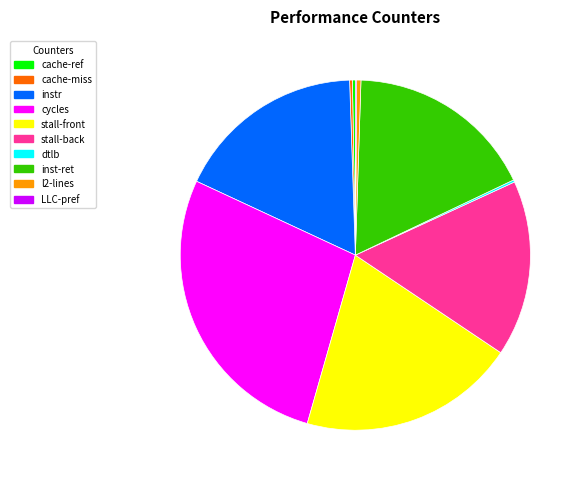

What is the largest slice in the pie chart?

cycles